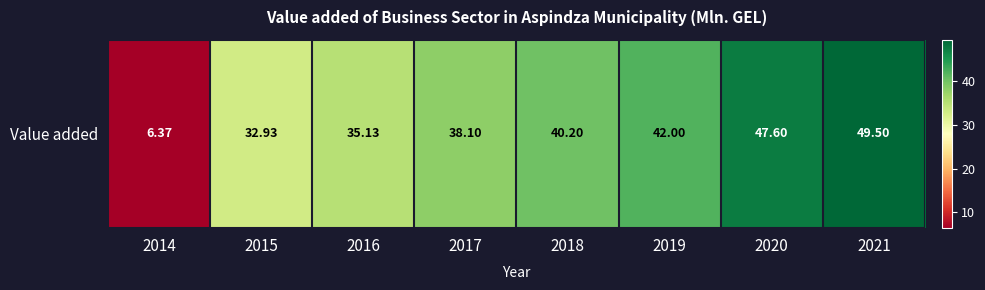

True or false: the data shows 71.0 at 2020.

False